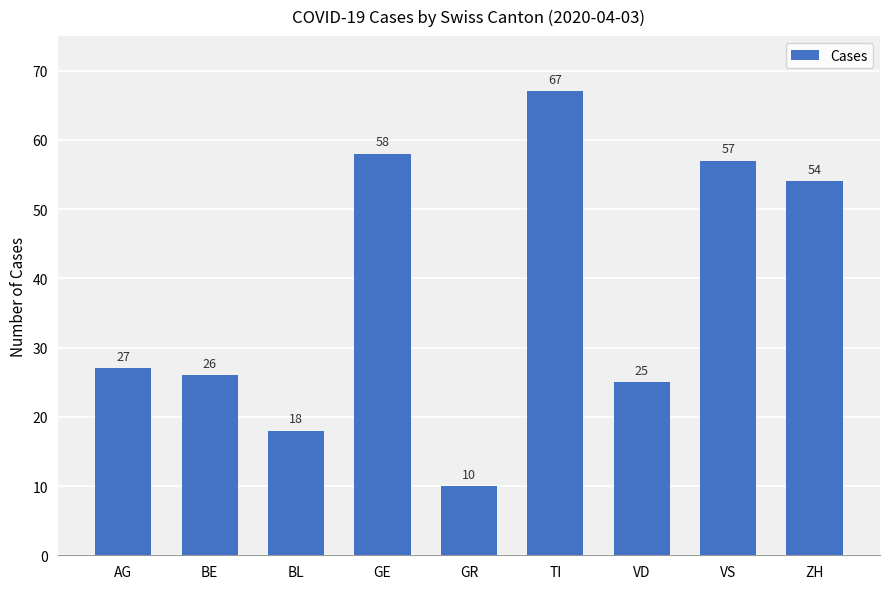

What is the minimum value shown in the chart?

10